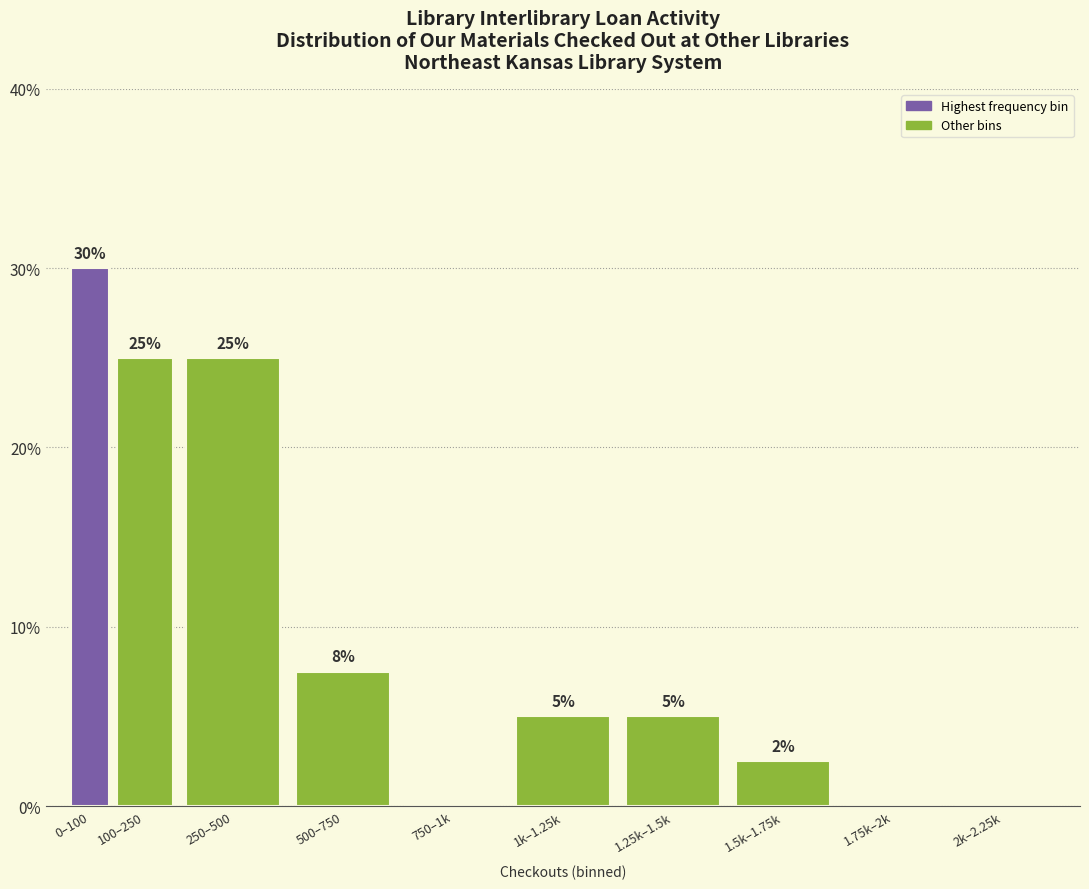

The value at 0–100 is 8.0. True or false?

False